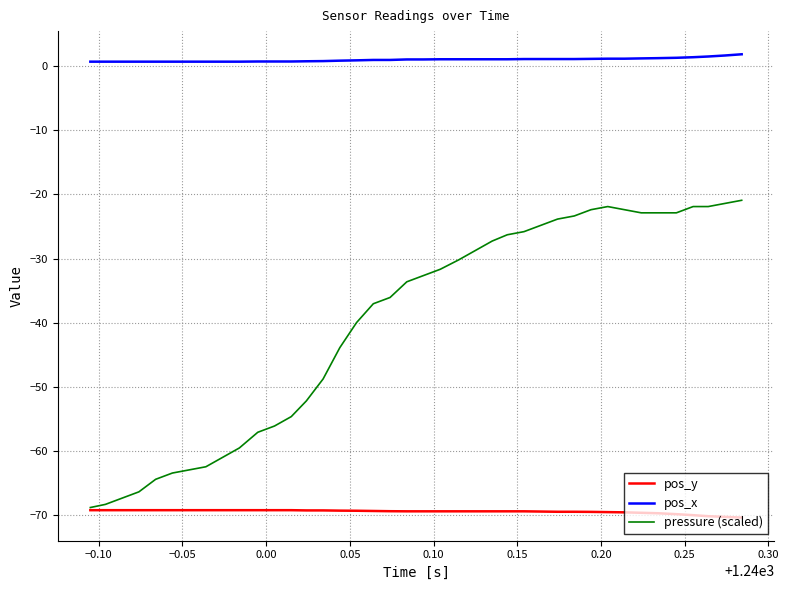

What is the highest value of the pos_x series?

1.9